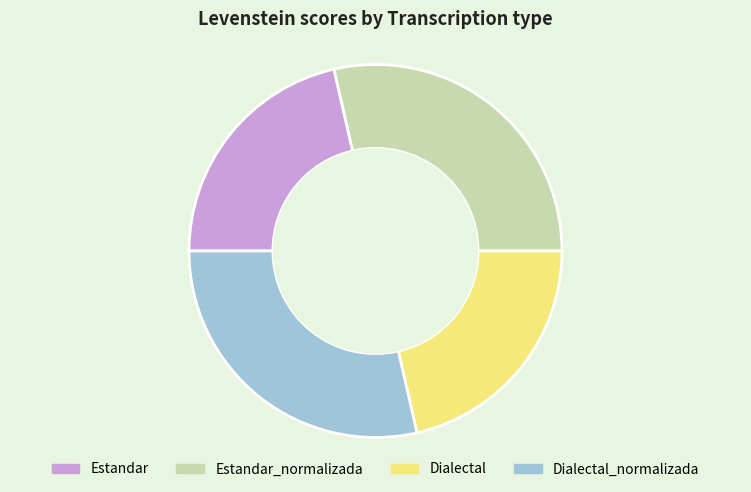

Is there any slice that represents more than half of the pie?

No